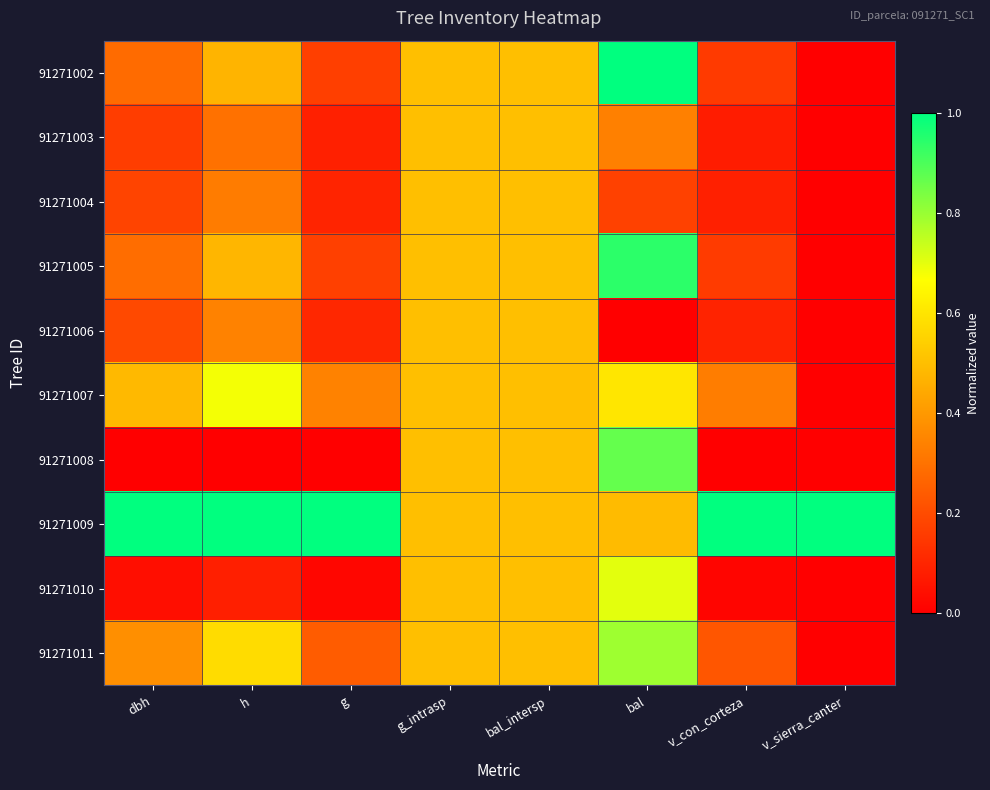

Reading right to left, list all the values displayed in this chart.

91271002: v_sierra_canter=0.0	v_con_corteza=0.2	bal=1.0	bal_intersp=0.5	g_intrasp=0.5	g=0.2	h=0.5	dbh=0.3
91271003: v_sierra_canter=0.0	v_con_corteza=0.1	bal=0.3	bal_intersp=0.5	g_intrasp=0.5	g=0.1	h=0.3	dbh=0.2
91271004: v_sierra_canter=0.0	v_con_corteza=0.1	bal=0.2	bal_intersp=0.5	g_intrasp=0.5	g=0.1	h=0.3	dbh=0.2
91271005: v_sierra_canter=0.0	v_con_corteza=0.2	bal=0.9	bal_intersp=0.5	g_intrasp=0.5	g=0.2	h=0.5	dbh=0.3
91271006: v_sierra_canter=0.0	v_con_corteza=0.1	bal=0.0	bal_intersp=0.5	g_intrasp=0.5	g=0.1	h=0.3	dbh=0.2
91271007: v_sierra_canter=0.0	v_con_corteza=0.3	bal=0.6	bal_intersp=0.5	g_intrasp=0.5	g=0.3	h=0.7	dbh=0.5
91271008: v_sierra_canter=0.0	v_con_corteza=0.0	bal=0.9	bal_intersp=0.5	g_intrasp=0.5	g=0.0	h=0.0	dbh=0.0
91271009: v_sierra_canter=1.0	v_con_corteza=1.0	bal=0.5	bal_intersp=0.5	g_intrasp=0.5	g=1.0	h=1.0	dbh=1.0
91271010: v_sierra_canter=0.0	v_con_corteza=0.0	bal=0.7	bal_intersp=0.5	g_intrasp=0.5	g=0.0	h=0.1	dbh=0.0
91271011: v_sierra_canter=0.0	v_con_corteza=0.2	bal=0.8	bal_intersp=0.5	g_intrasp=0.5	g=0.2	h=0.6	dbh=0.4